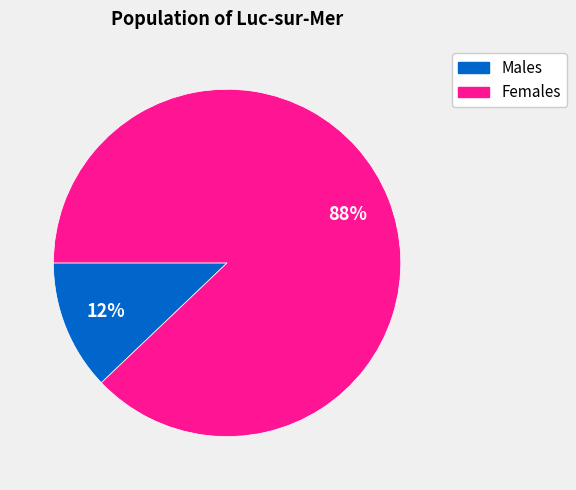

To the nearest percent, what is the average slice percentage?

50%